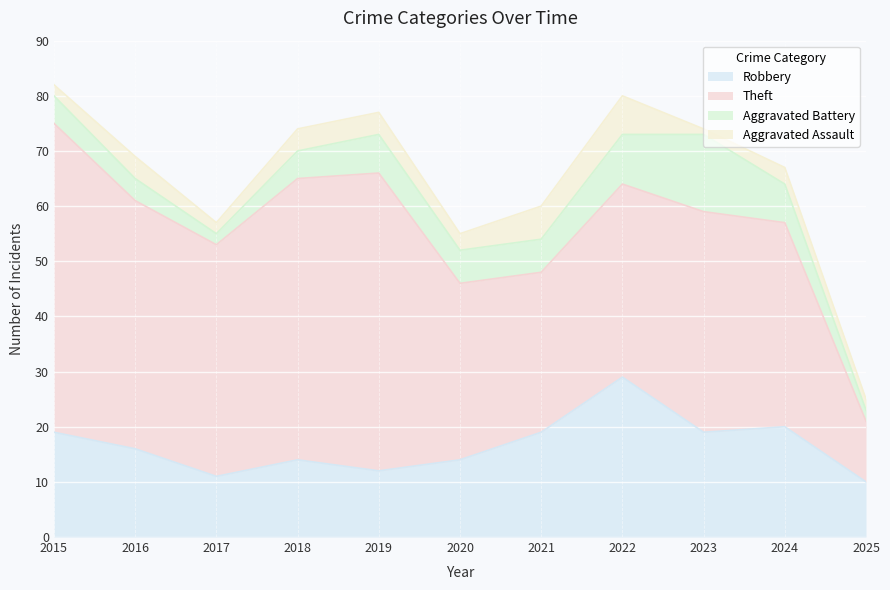

Between 2022 and 2024, which series saw the biggest shift?

Robbery